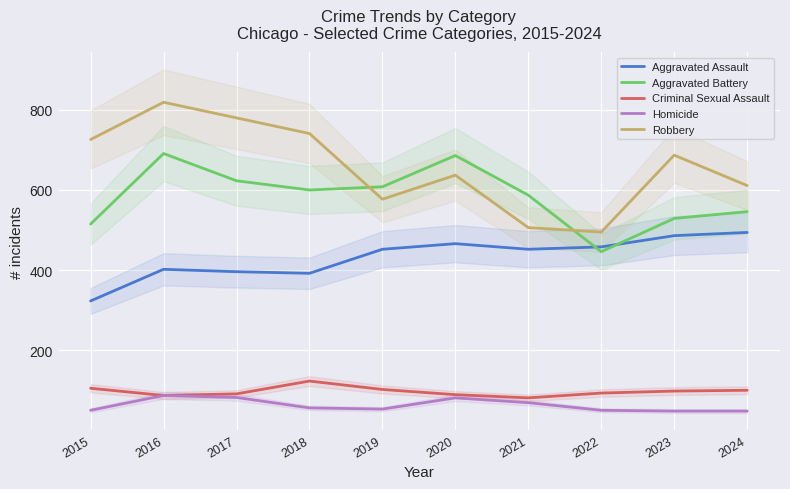

True or false: Homicide and Criminal Sexual Assault cross at least once.

False